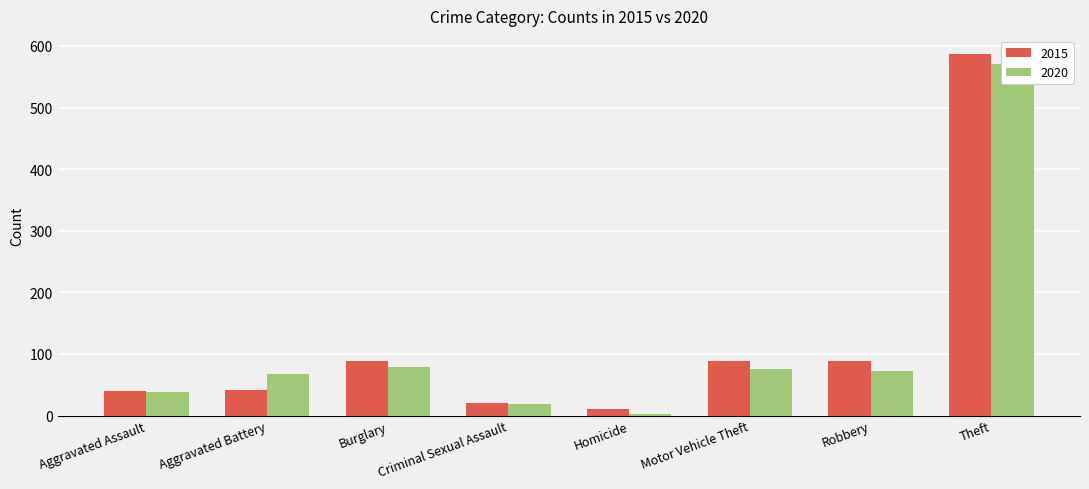

True or false: 2020 has a value of 841 at Theft.

False